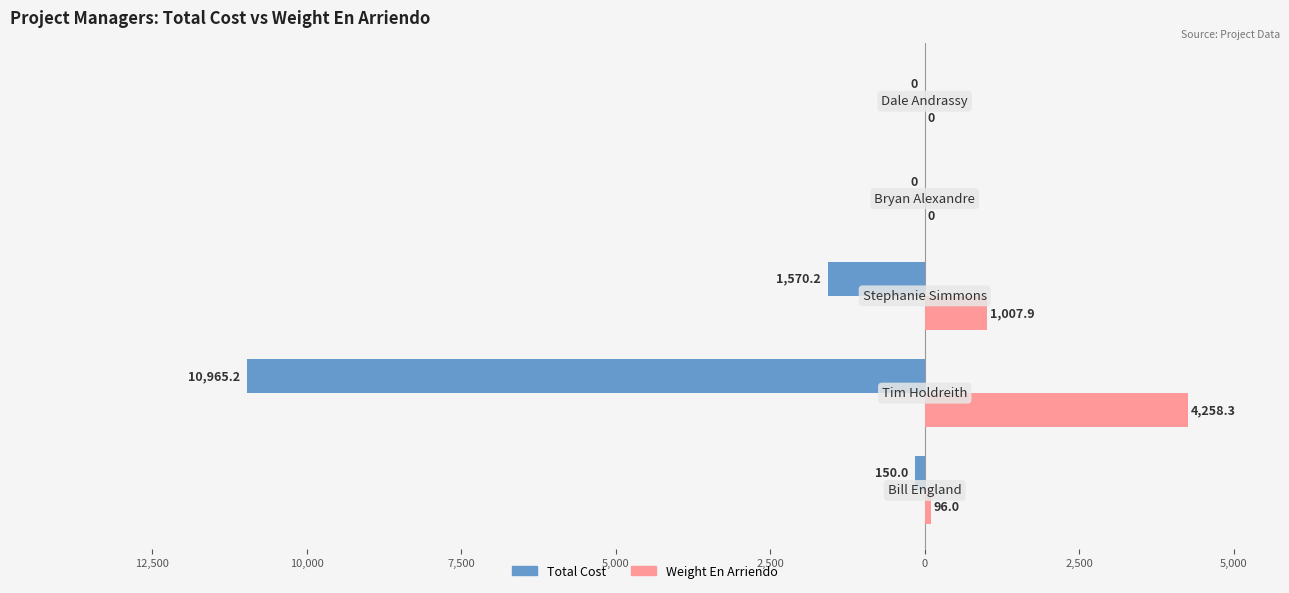

What are all the series names shown in the legend?

Total Cost, Weight En Arriendo